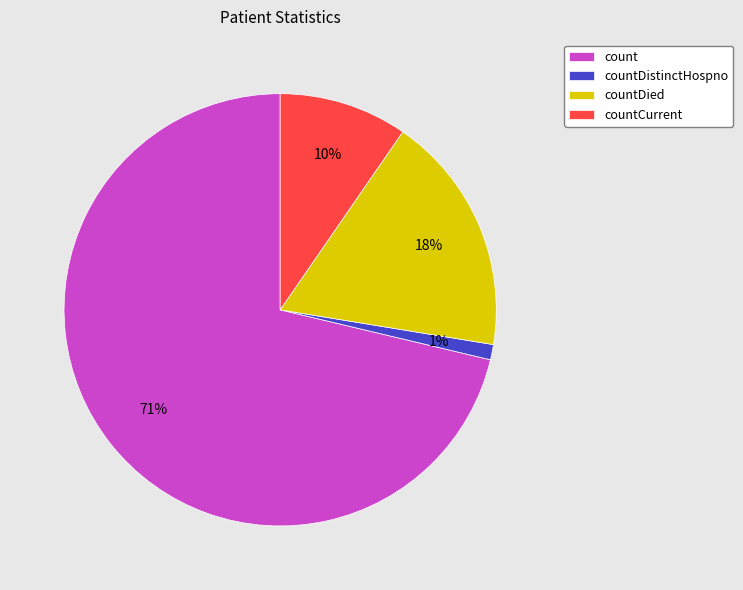

Which has a higher value, countDied or countCurrent?

countDied